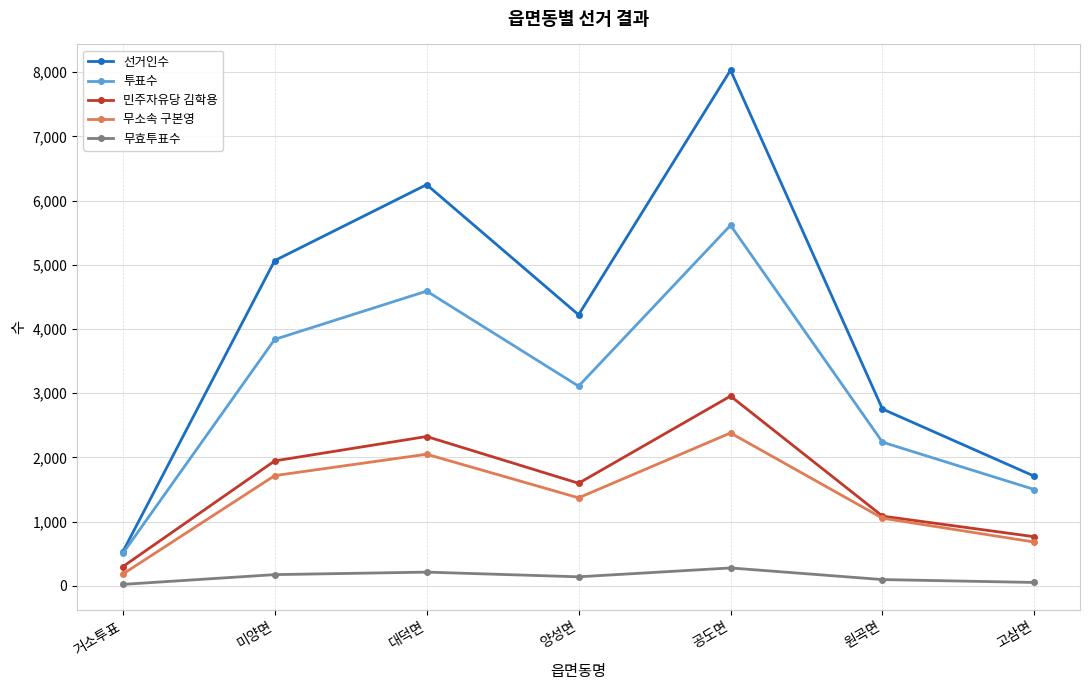

How many series are shown in this chart?

5